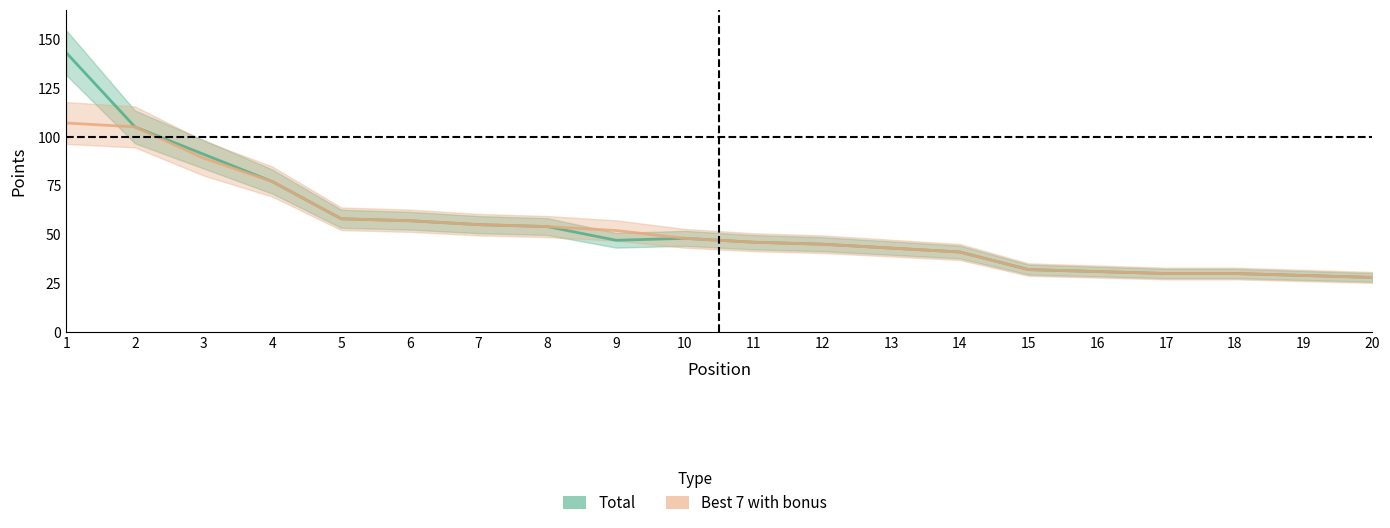

Reading left to right, what are all the values shown in this chart?

Total: 143	105	91	77	58	57	55	54	47	48	46	45	43	41	32	31	30	30	29	28
Best 7 with bonus: 107	105	89	77	58	57	55	54	52	48	46	45	43	41	32	31	30	30	29	28